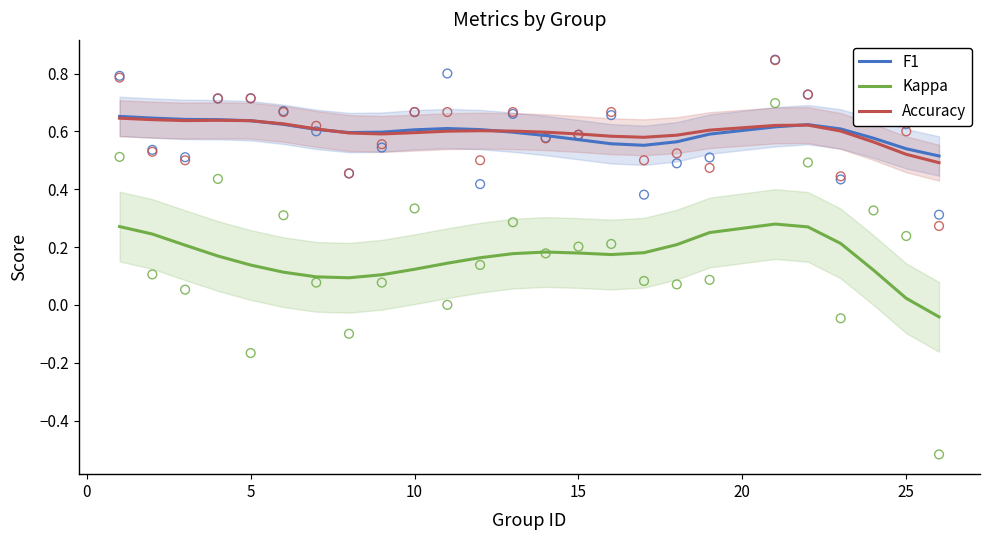

True or false: Kappa and Accuracy cross at least once.

False